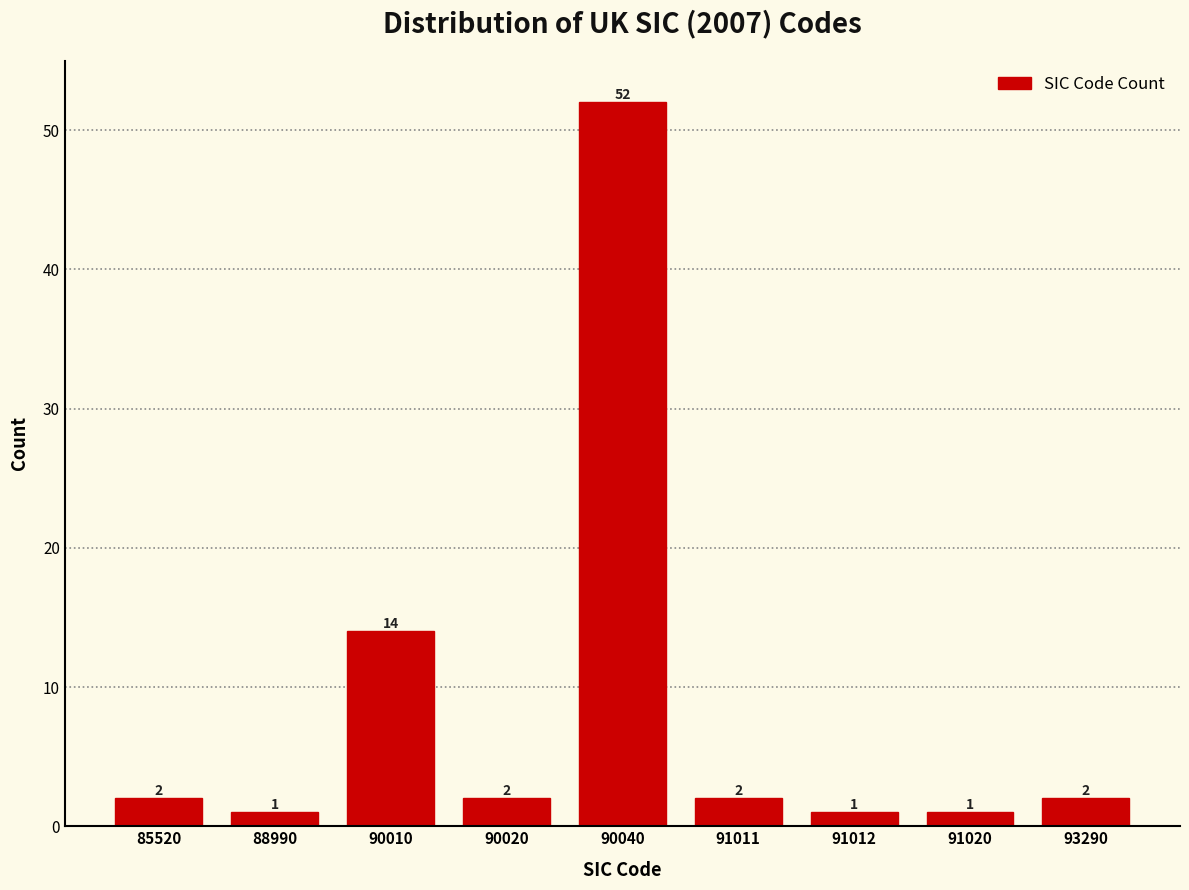

Reading left to right, transcribe all the data shown in this chart.

85520=2	88990=1	90010=14	90020=2	90040=52	91011=2	91012=1	91020=1	93290=2